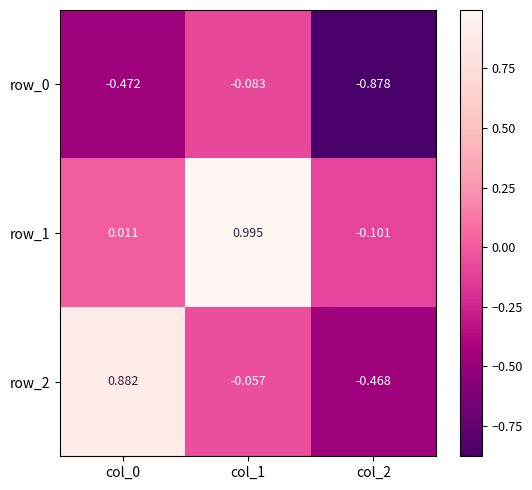

Is the value of row_1 at col_2 greater than the value of row_2 at col_1?

No